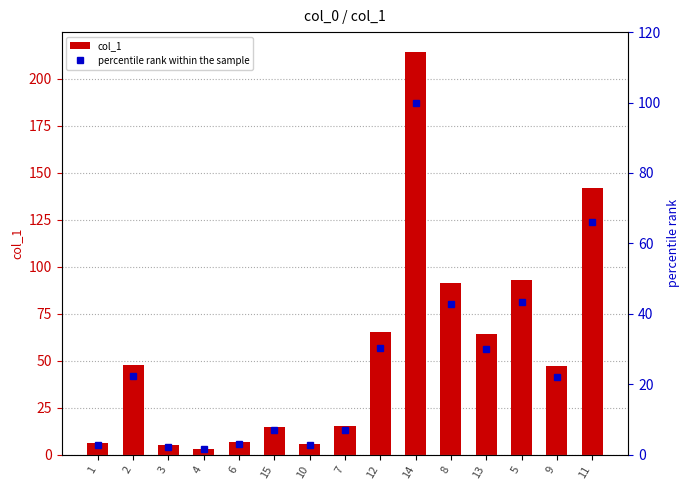

What position from the left is 13?

12